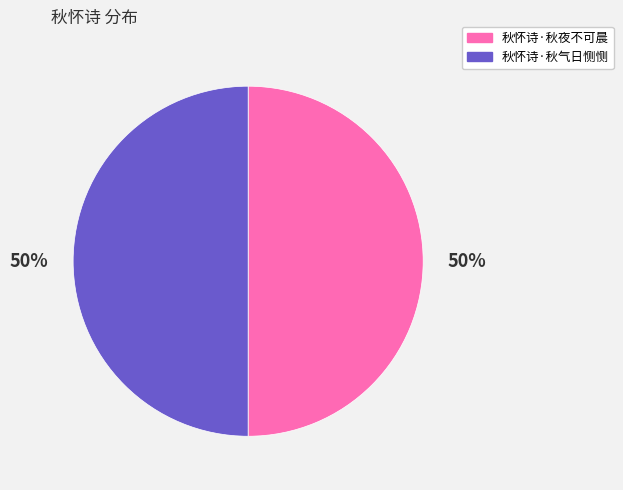

To the nearest percent, what is the combined percentage of 秋怀诗·秋气日恻恻 and 秋怀诗·秋夜不可晨?

100%